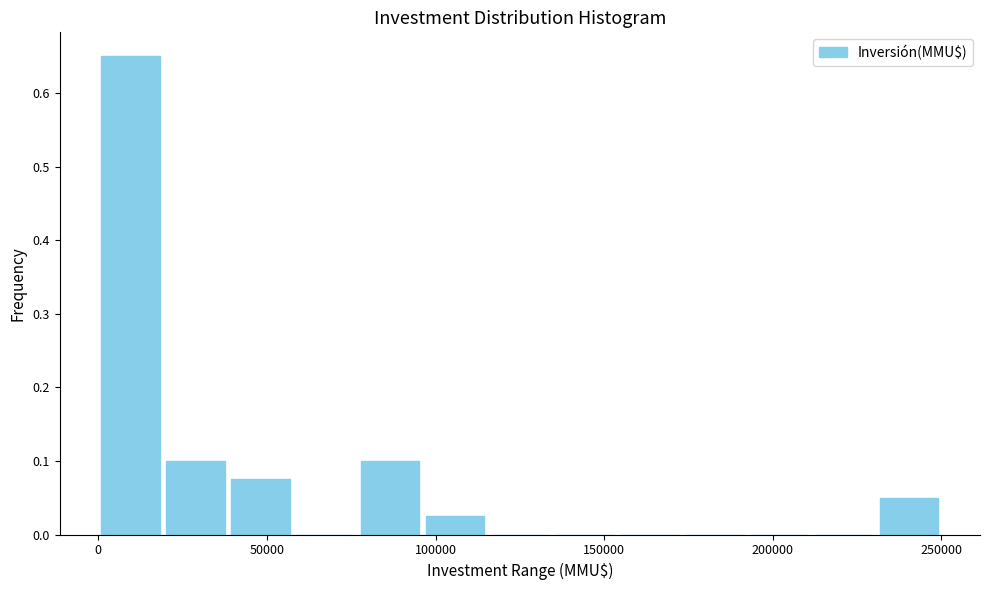

Around what value on the x-axis is the tallest bar? Give the approximate position of its centre, as read against the axis.

10000